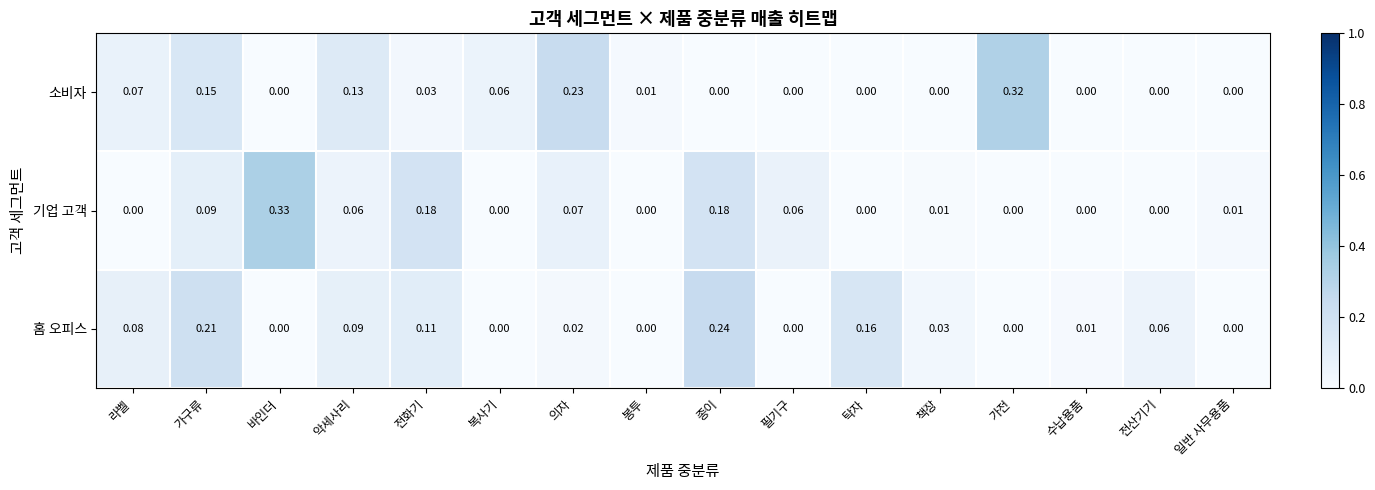

Which series has the widest spread of values?

기업 고객